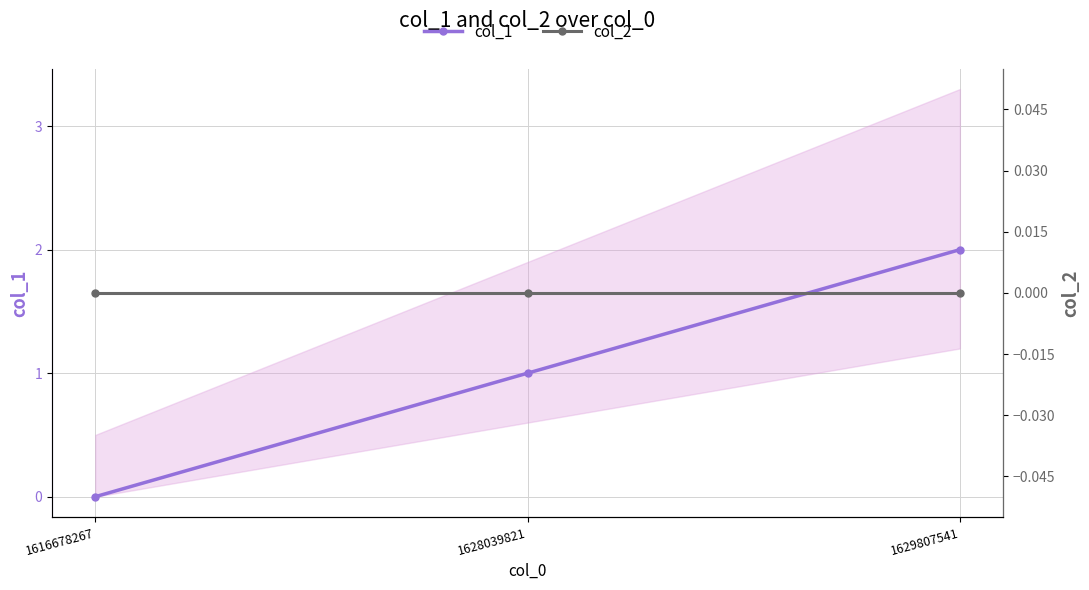

Does the chart display data point markers on the line(s)?

Yes